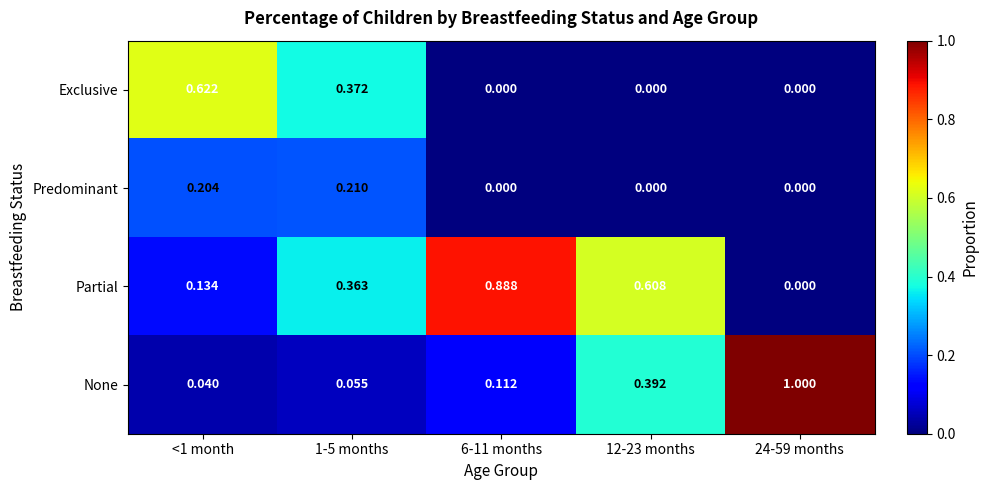

List the series in order of their overall mean, highest first.

Partial, None, Exclusive, Predominant